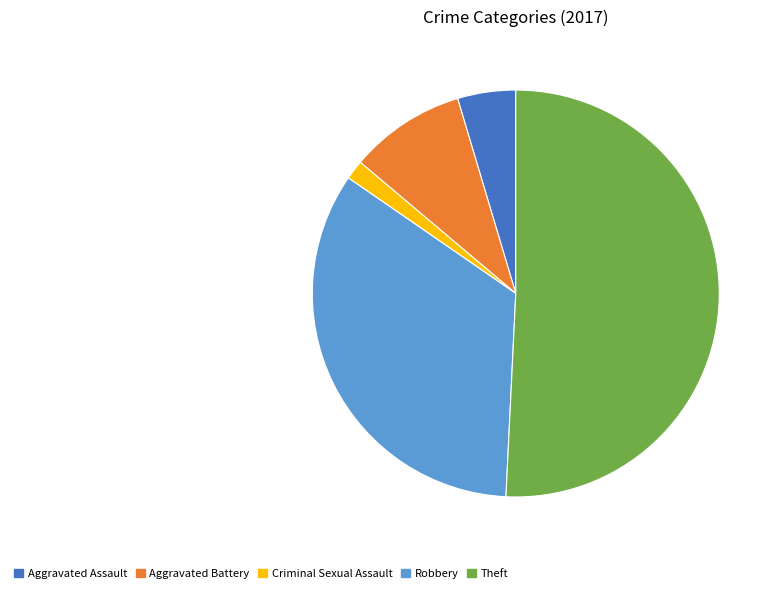

Rank the categories by value from lowest to highest.

Criminal Sexual Assault, Aggravated Assault, Aggravated Battery, Robbery, Theft